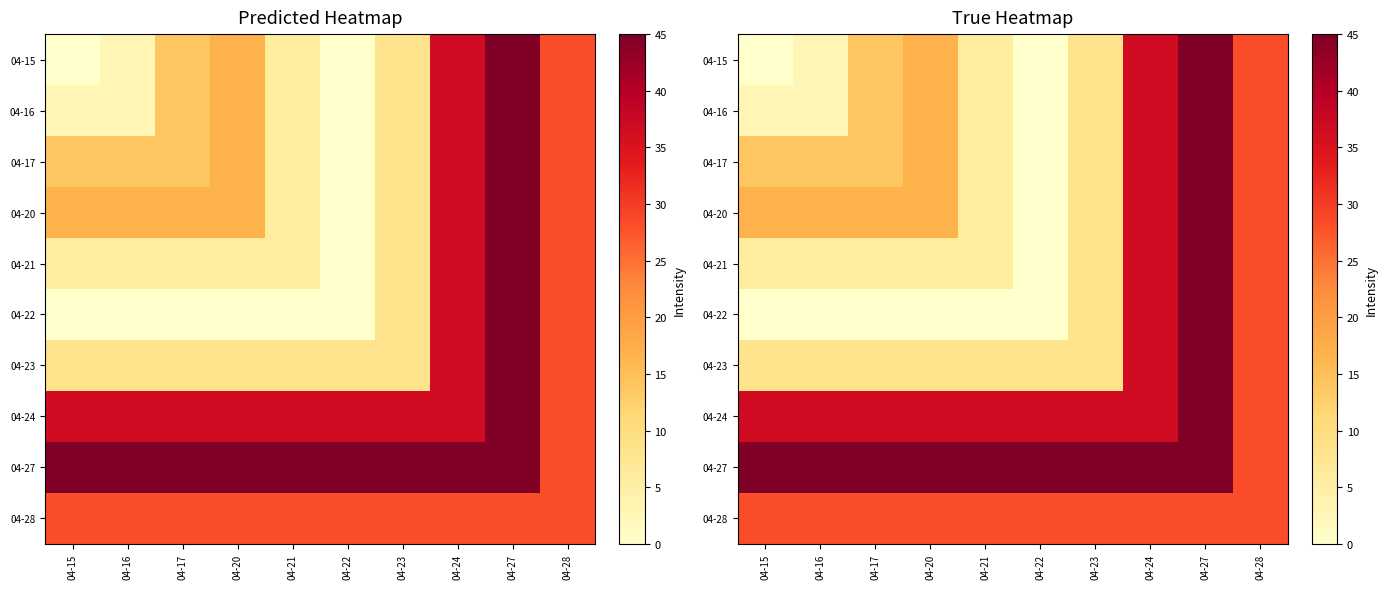

What is the sum of all 04-23 values?

168.7